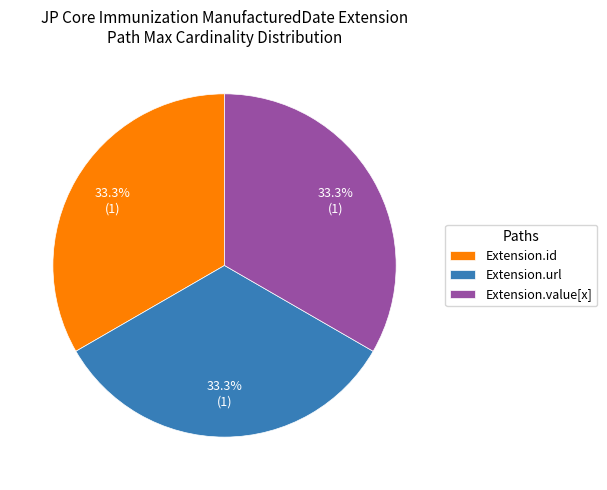

Count the number of slices in the pie.

3